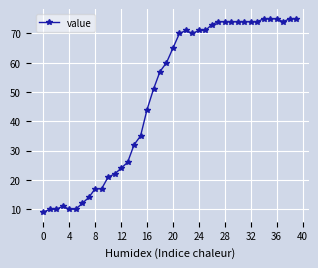

Reading right to left, transcribe all the data shown in this chart.

75	75	74	75	75	75	74	74	74	74	74	74	74	73	71	71	70	71	70	65	60	57	51	44	35	32	26	24	22	21	17	17	14	12	10	10	11	10	10	9